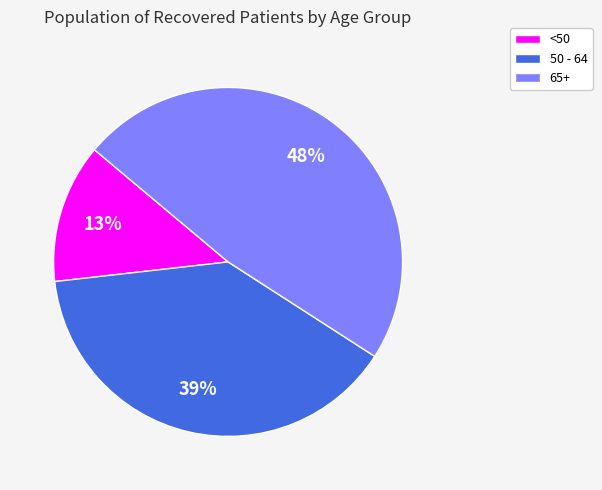

Is it true that 50 - 64 is 39% of the pie?

True